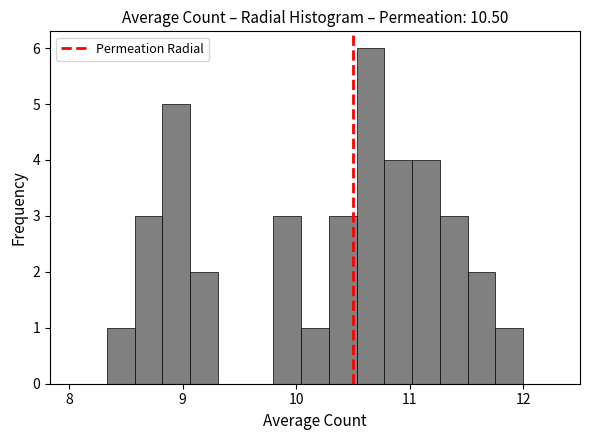

Around what value on the x-axis is the tallest bar? Give the approximate position of its centre, as read against the axis.

10.7